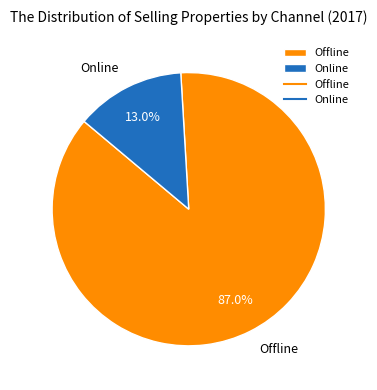

Which slice represents more than half of the pie?

Offline